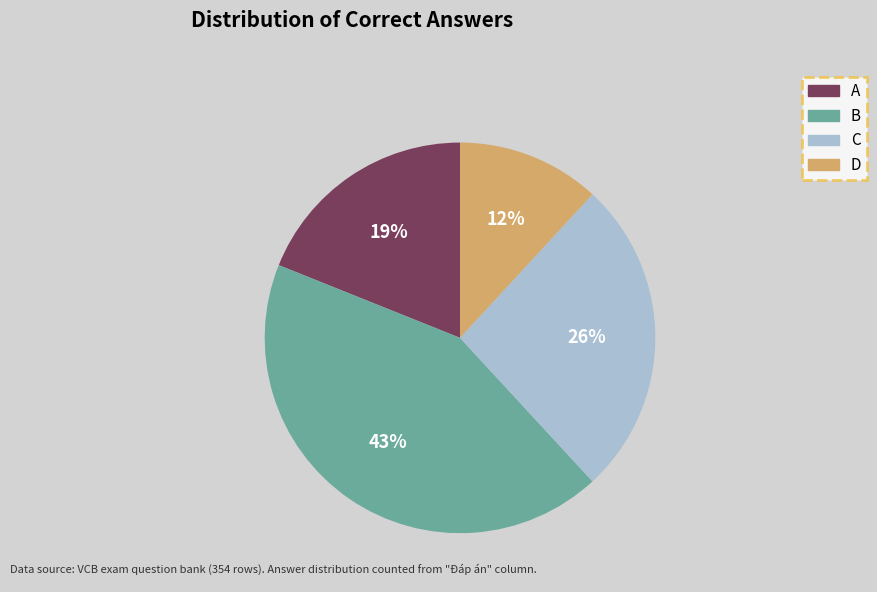

What percentage is the C slice, to the nearest percent?

26%